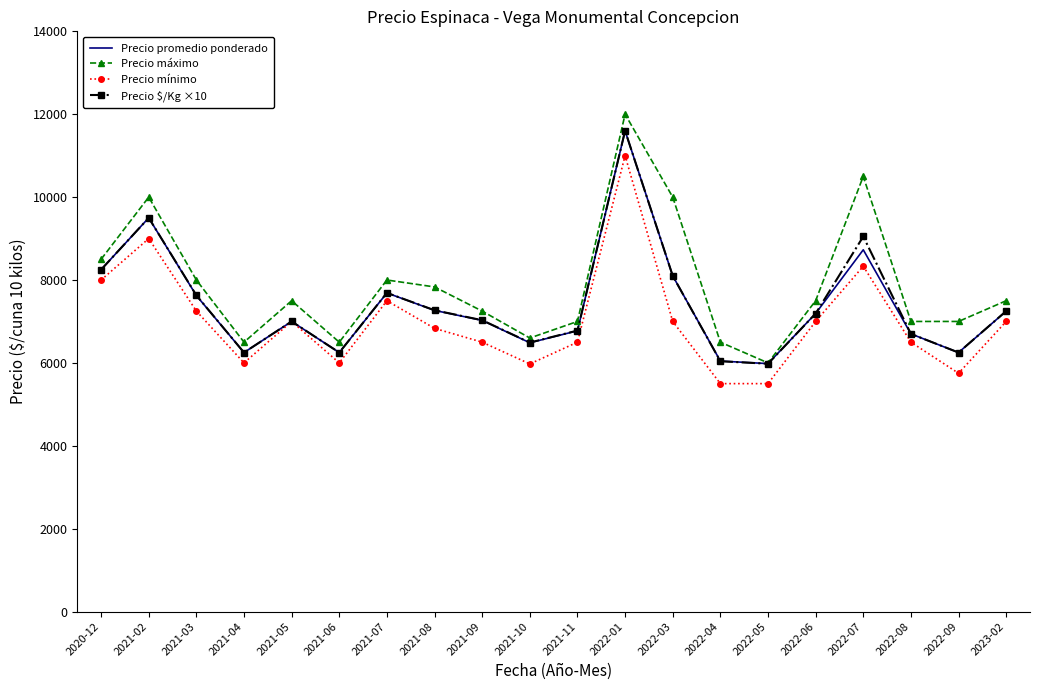

What is the lowest value of the Precio $/Kg ×10 series?

5980